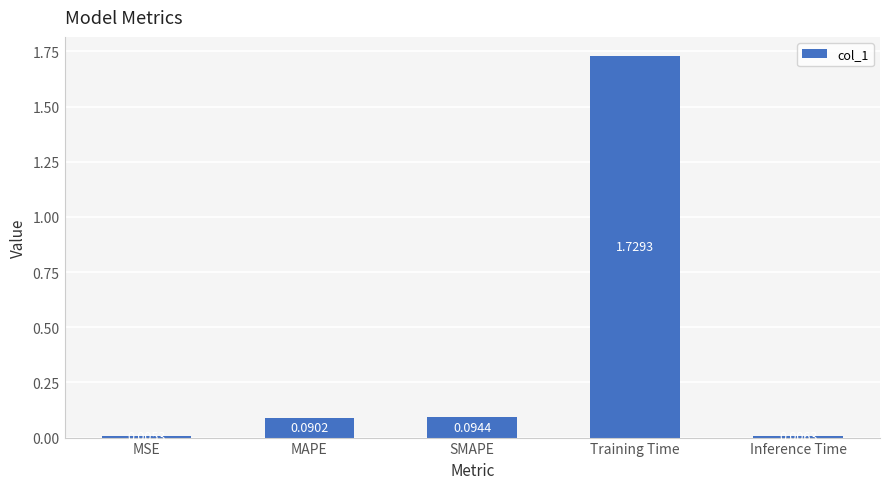

Which label corresponds to the largest value in the chart?

Training Time